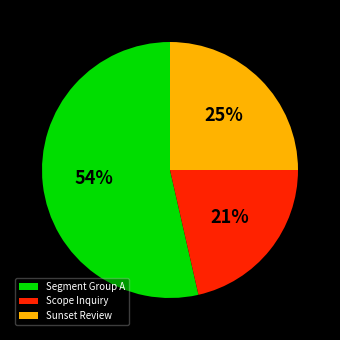

How many slices are in this pie chart?

3